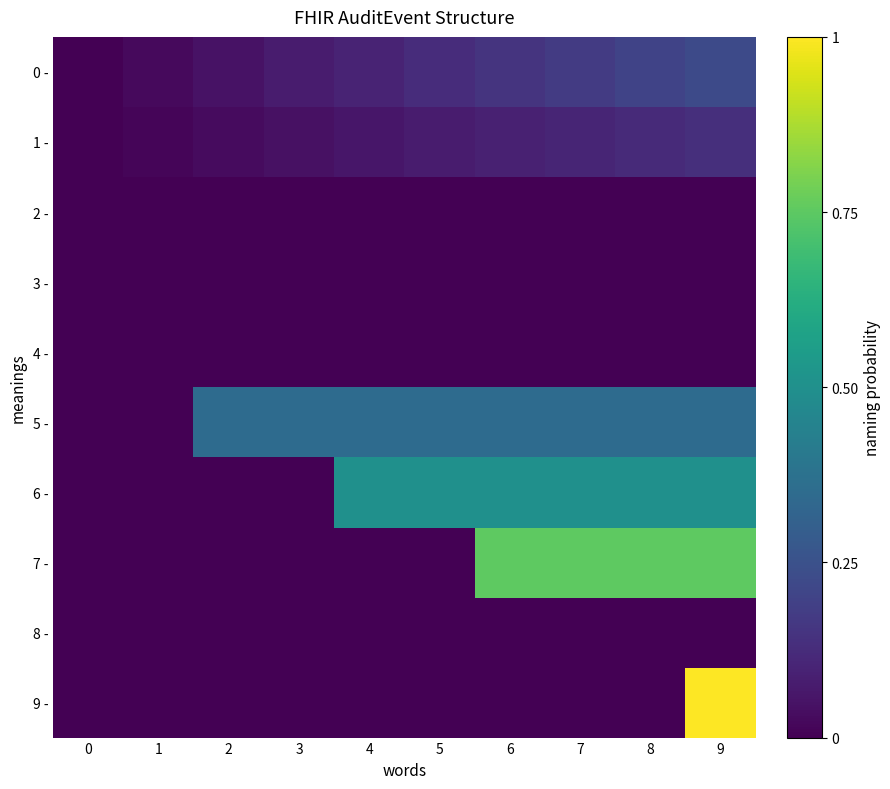

What is the difference between the highest and lowest values at 9?

1.0